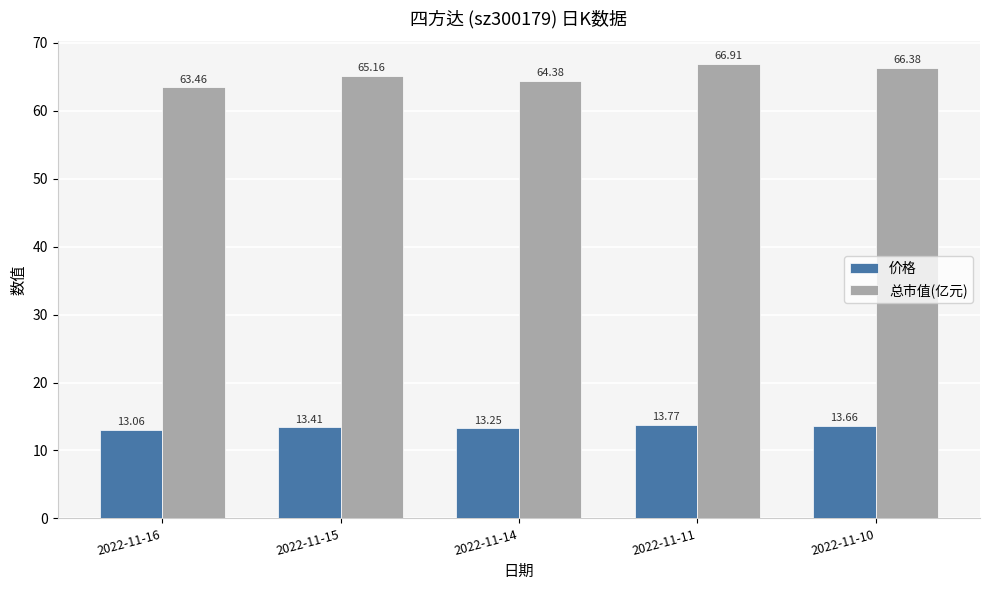

What is the sum of the 价格 values at 2022-11-16 and 2022-11-10?

26.7